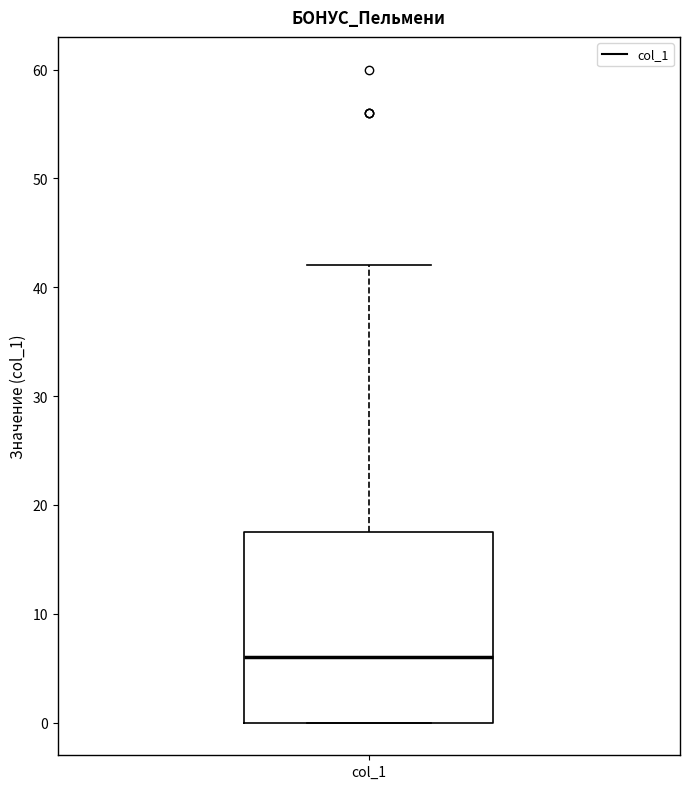

Where does the upper whisker of the box for col_1 end on the y-axis? The values are not printed on the chart, so give them approximately, as read against the axis.

42